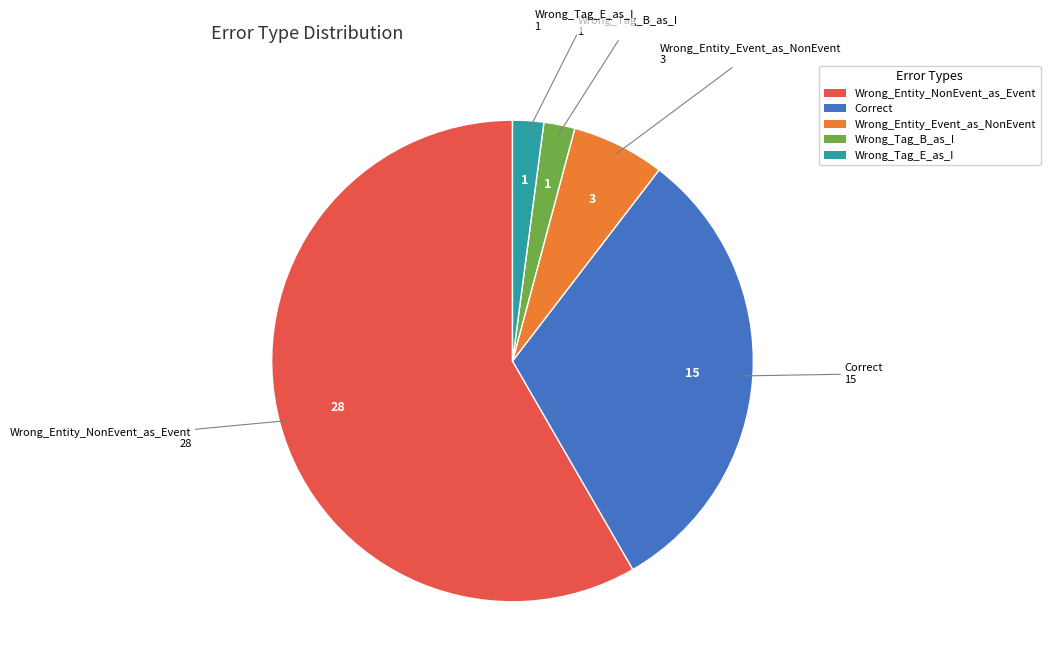

Which slice is the largest?

Wrong_Entity_NonEvent_as_Event